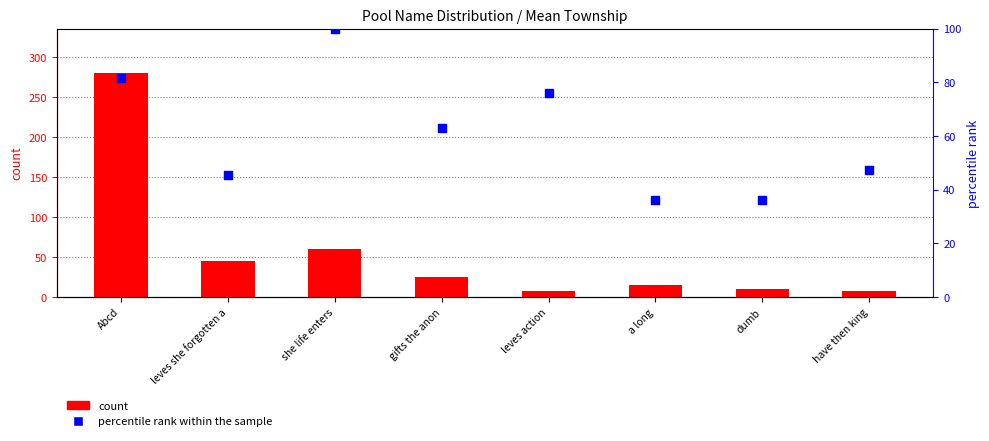

What are all the series names shown in the legend?

count, percentile rank within the sample